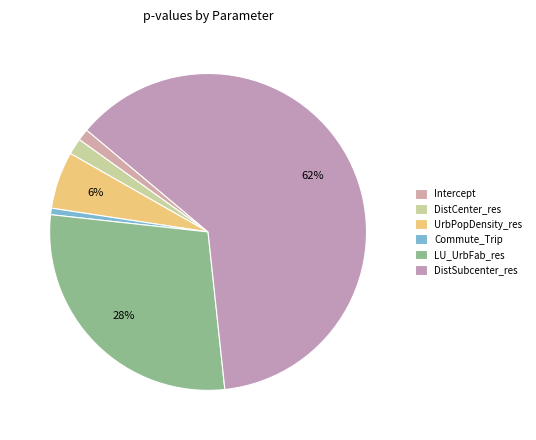

What is the total percentage of DistCenter_res and Intercept?

2.9%